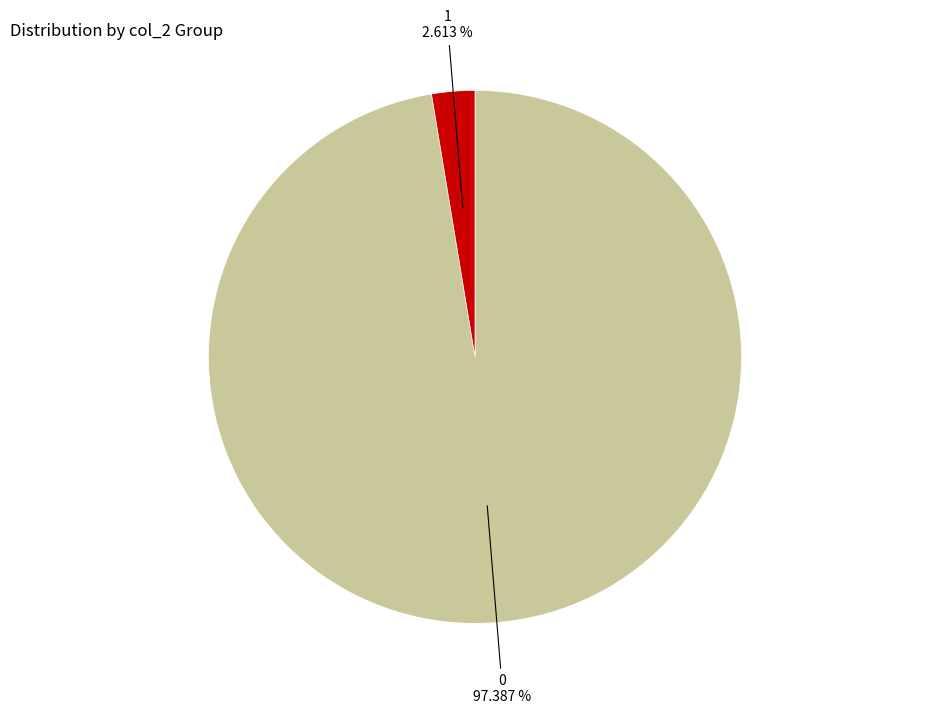

Does any single category account for the majority?

Yes